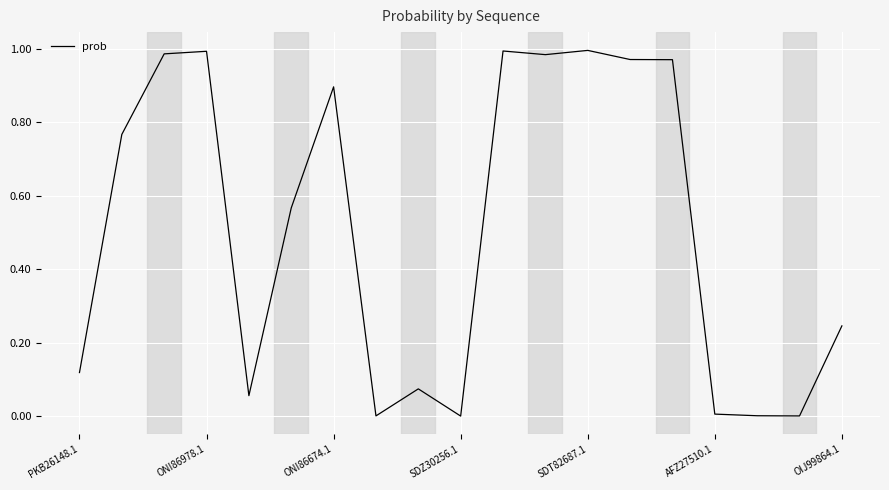

How many interior local peaks (higher than both neighbors) does the data have?

5